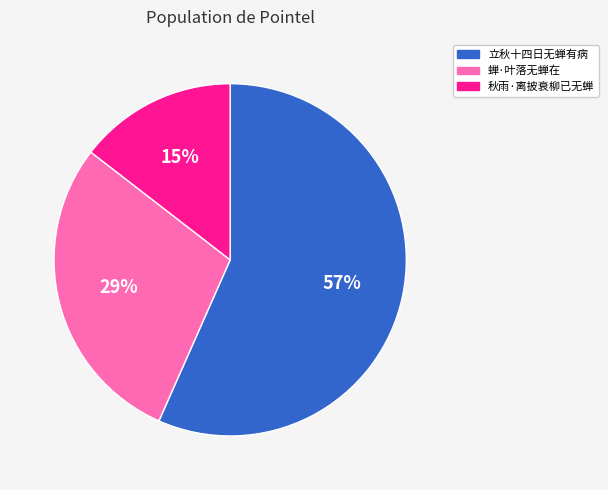

To the nearest percent, what is the average slice percentage?

33%